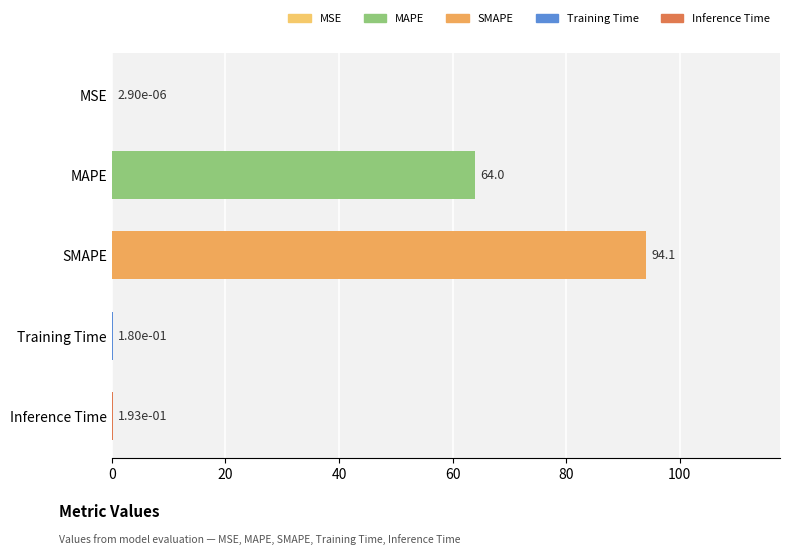

Is it true that the value at MAPE is 64.0?

True